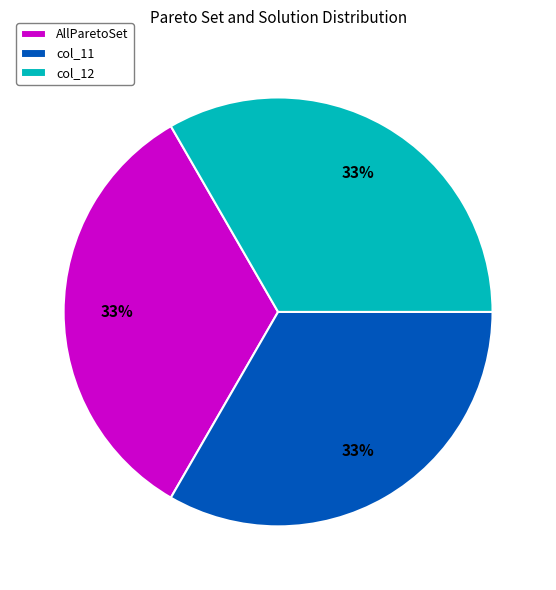

Do col_11 and col_12 together represent more than half of the pie?

Yes